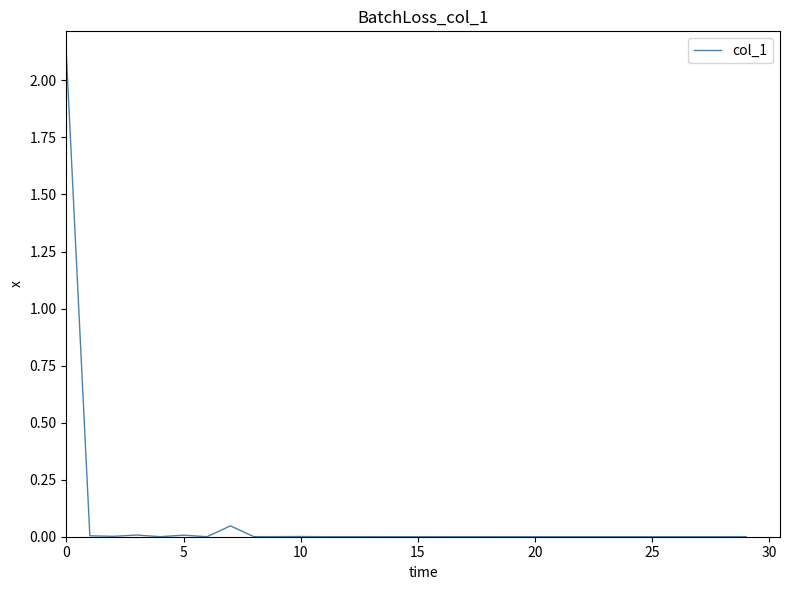

What is the greatest value displayed?

2.1